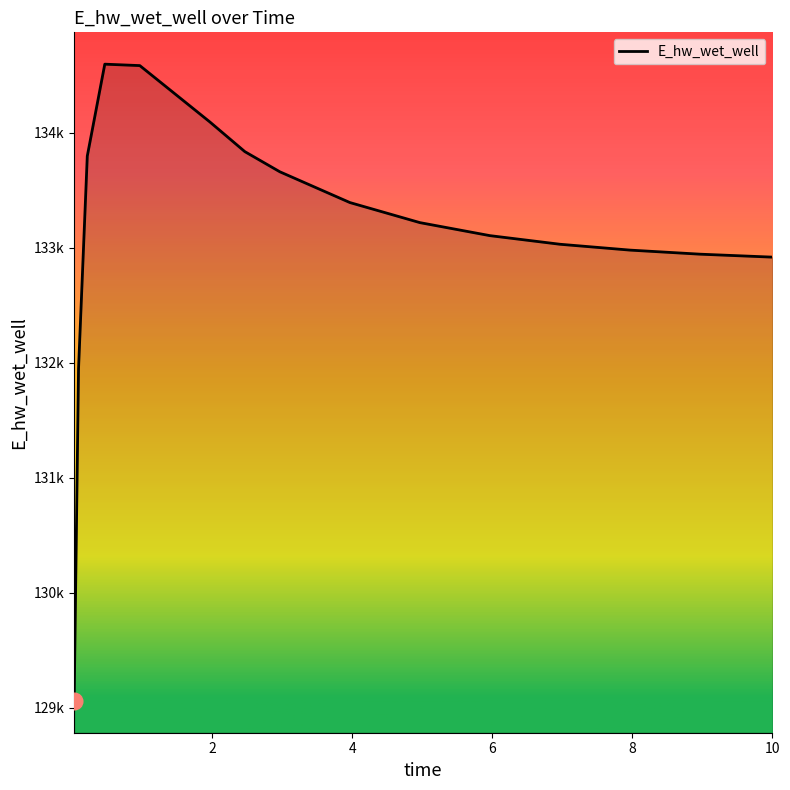

Which label corresponds to the largest value in the chart?

0.46875